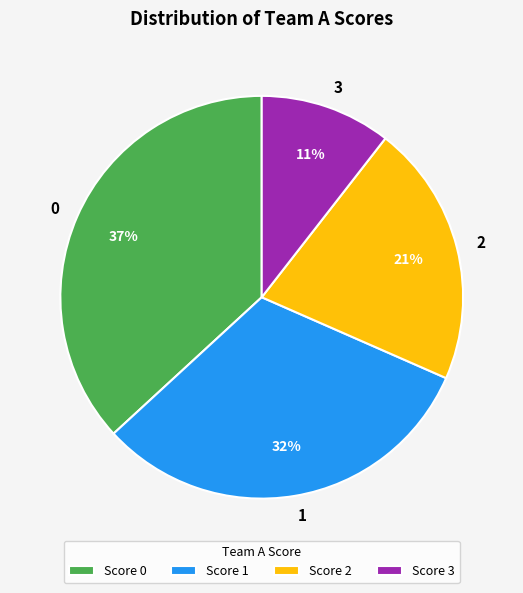

Which category has the smallest portion of the pie?

3